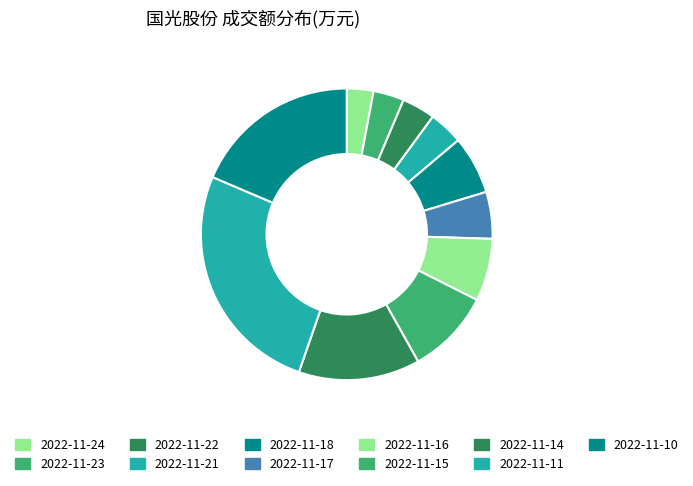

Is 2022-11-18 the majority of the pie?

No